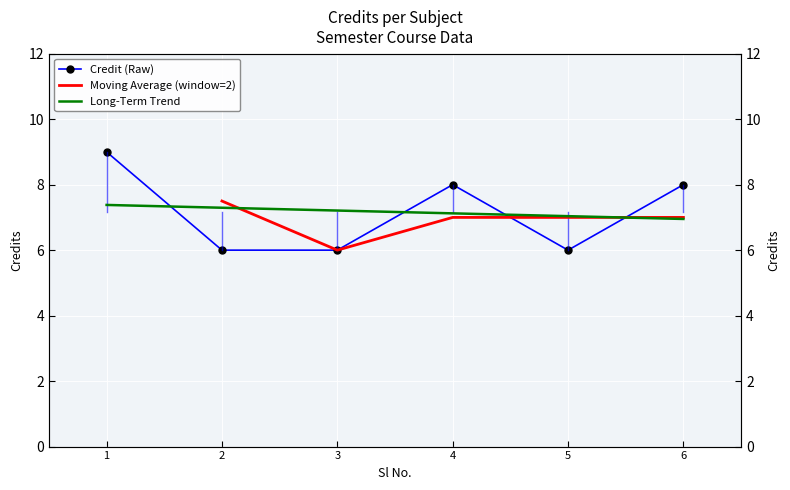

Which category has the highest value across all series?

1